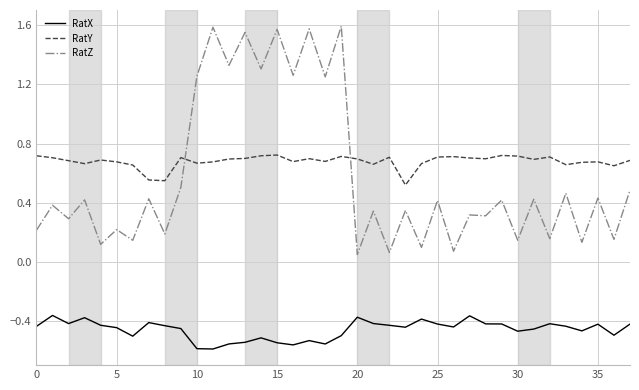

Which series has the widest spread of values?

RatZ